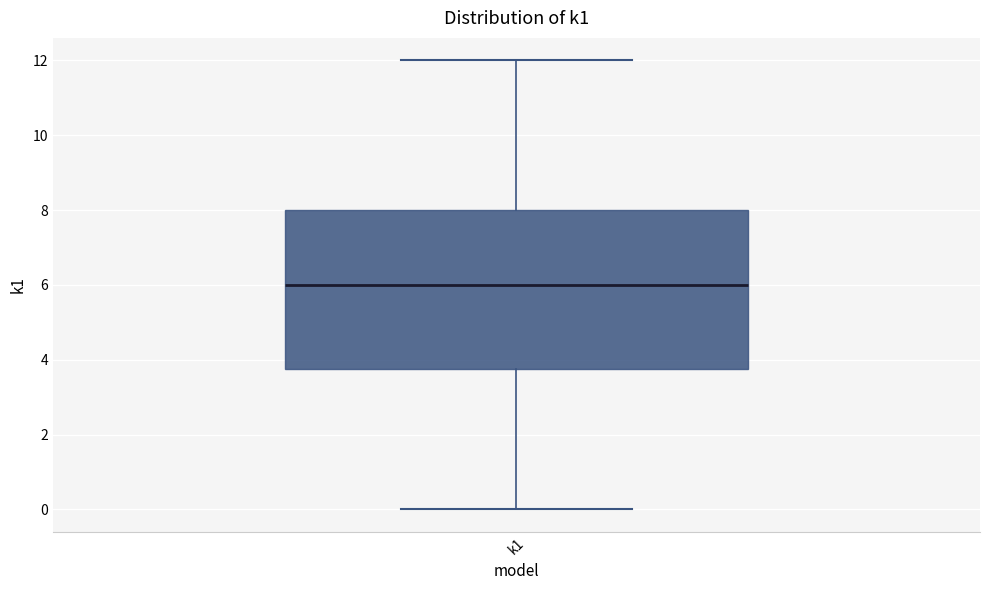

Read this box plot against the y-axis: the position of the median line, the range covered by the box, and the ends of both whiskers. The values are not printed on the chart, so give them approximately, as read against the axis.

median 6.0, box 3.8 to 8.0, whiskers 0.0 to 12.0